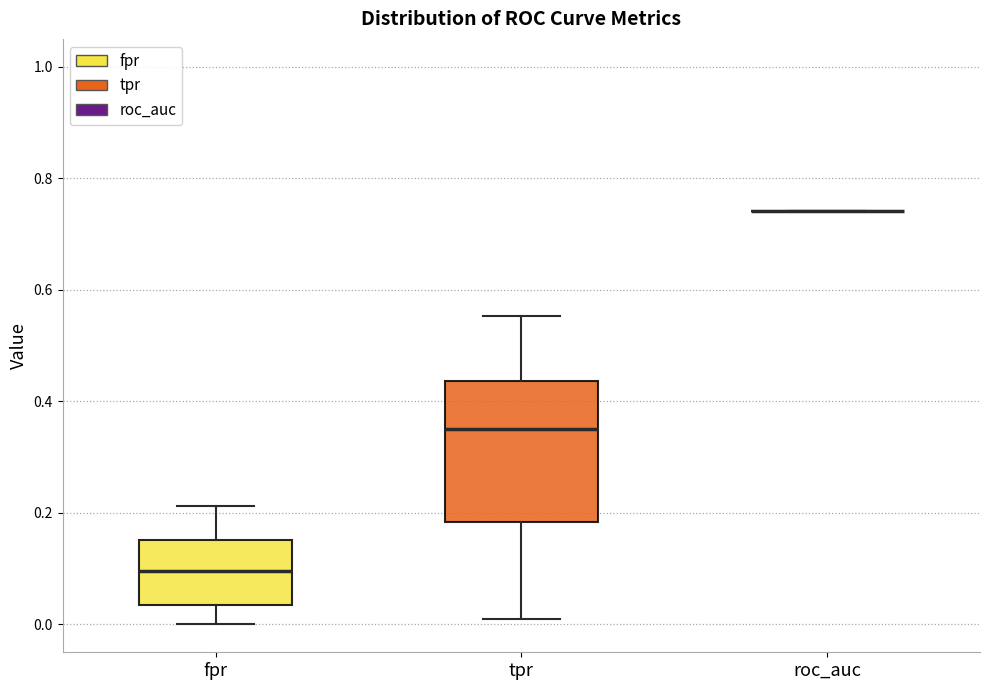

Reading left to right, transcribe this box plot: for each box, give where its median line is, the range the box spans, and where its two whiskers end, as read against the y-axis. The values are not printed on the chart, so give them approximately, as read against the axis.

fpr: median 0.10, box 0.04 to 0.16, whiskers 0.00 to 0.22
tpr: median 0.34, box 0.18 to 0.44, whiskers 0.00 to 0.56
roc_auc: box collapsed to a line at 0.74, whiskers 0.74 to 0.74